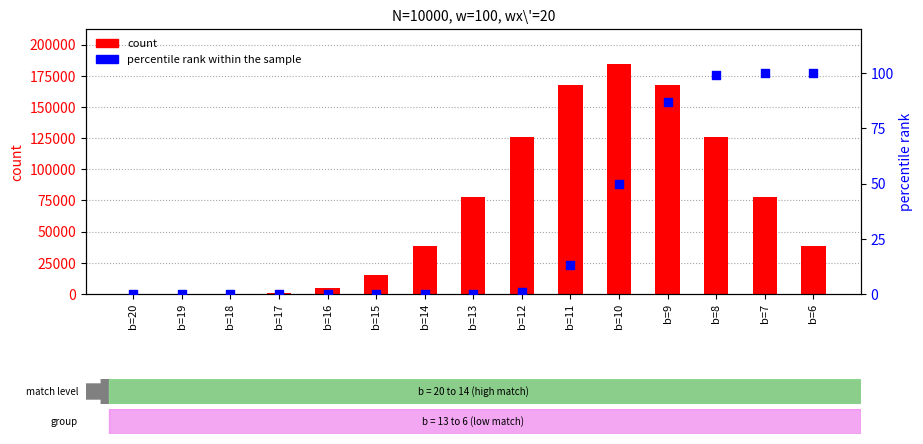

At how many categories does at least one series exceed 135317?

3